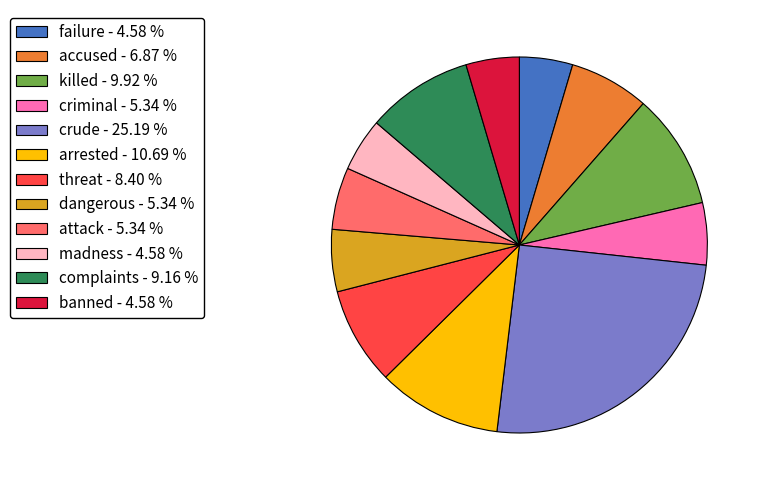

What is the ratio of the value at arrested - 10.69 % to the value at dangerous - 5.34 %?

2.0